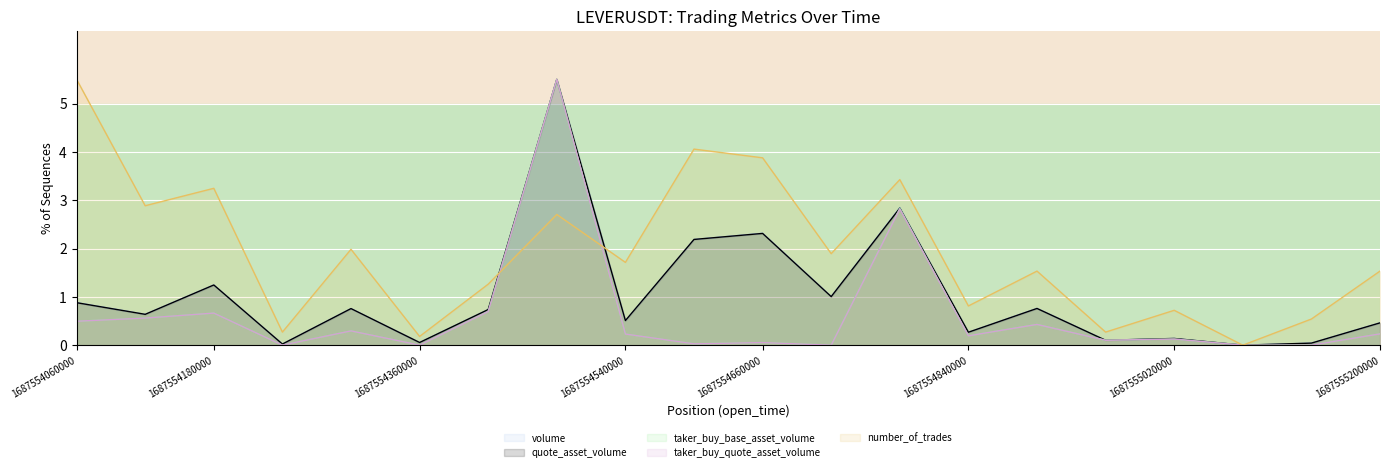

What is the greatest value displayed?

5.5